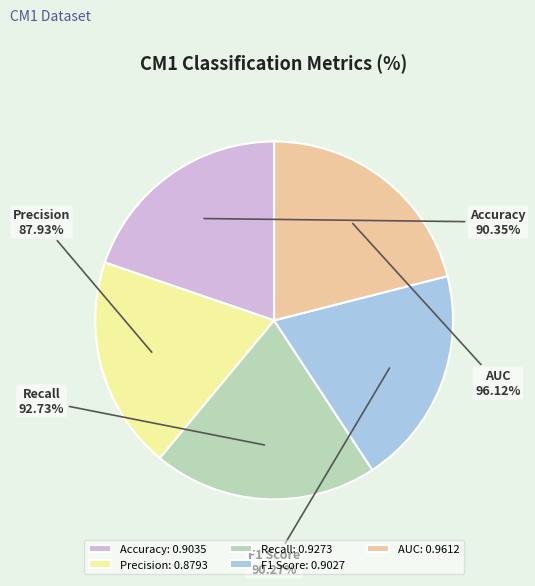

Which category has the biggest portion of the pie?

AUC